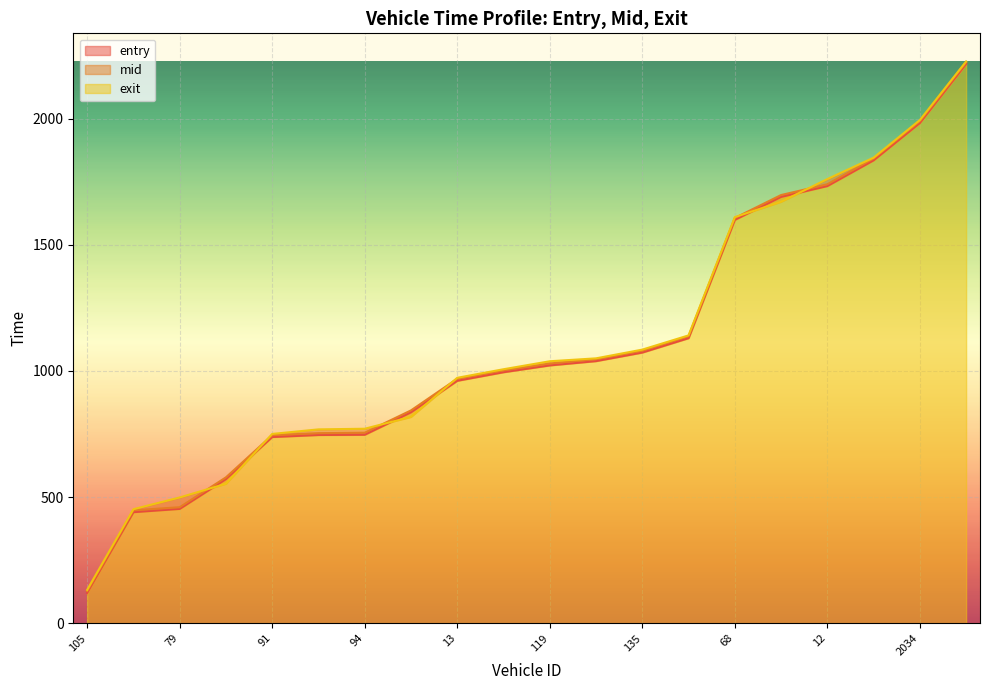

List the series in order of their overall mean, highest first.

exit, mid, entry